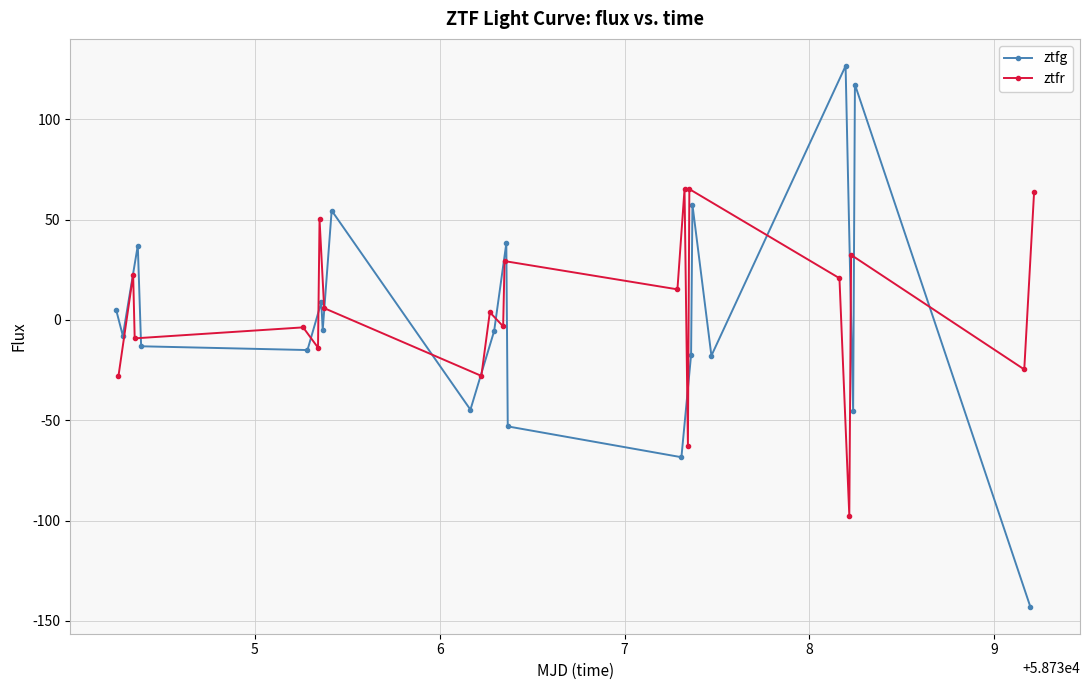

True or false: ztfr has more than 0 points higher than both neighbors.

True